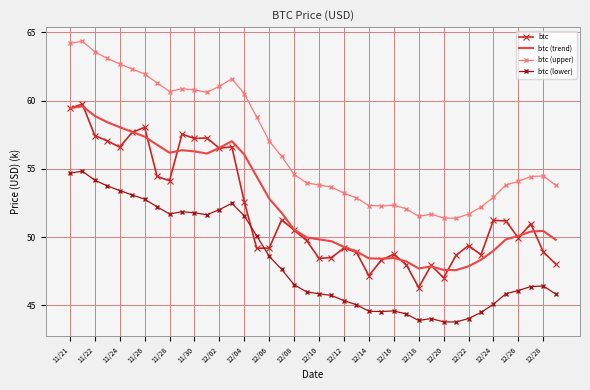

Which series has the largest range (max minus min)?

btc